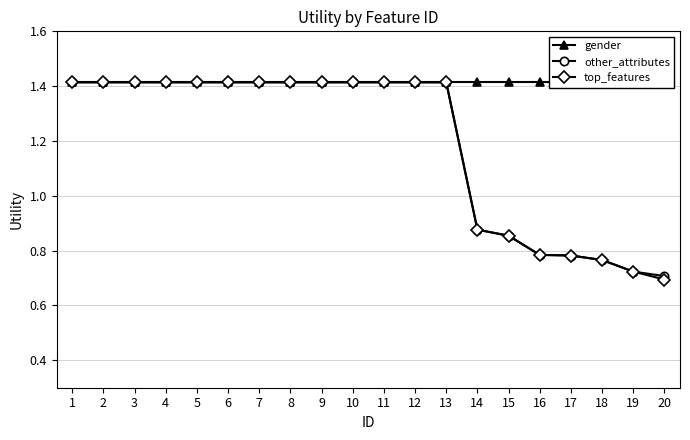

At which label does gender reach its minimum?

1